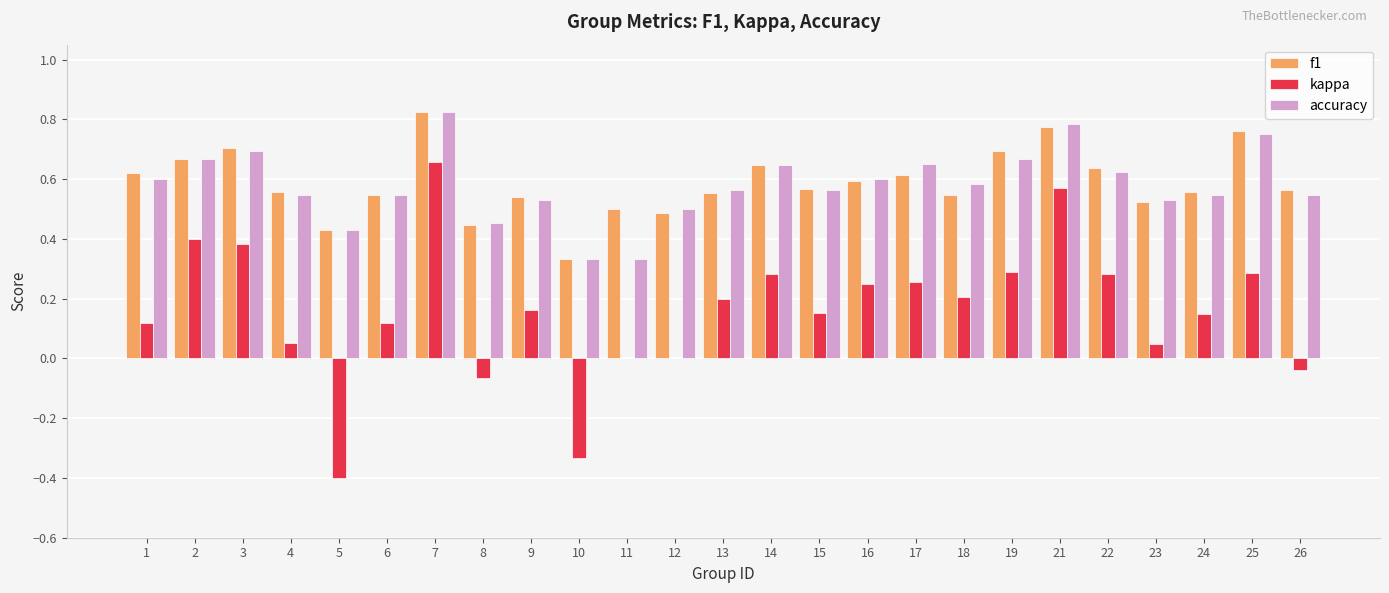

Which series has the widest spread of values?

kappa